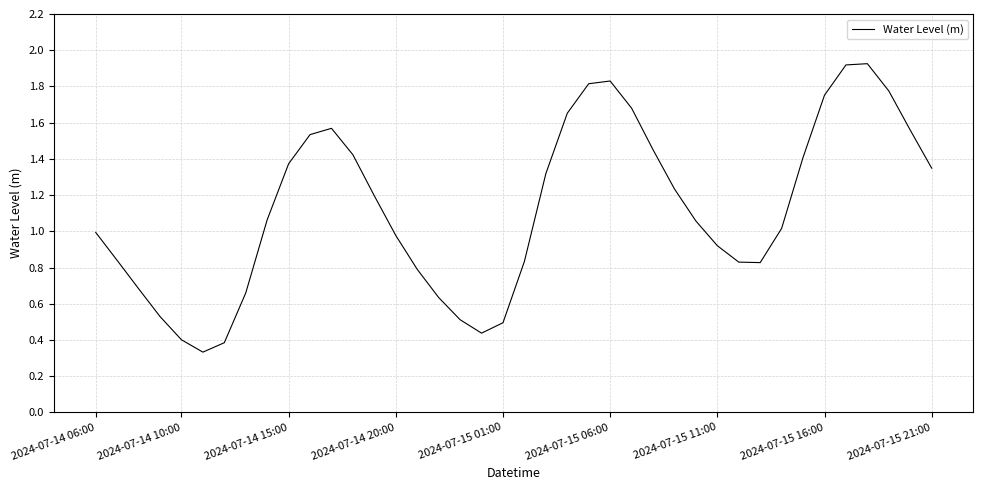

True or false: there are more than 1 points higher than both neighbors.

True